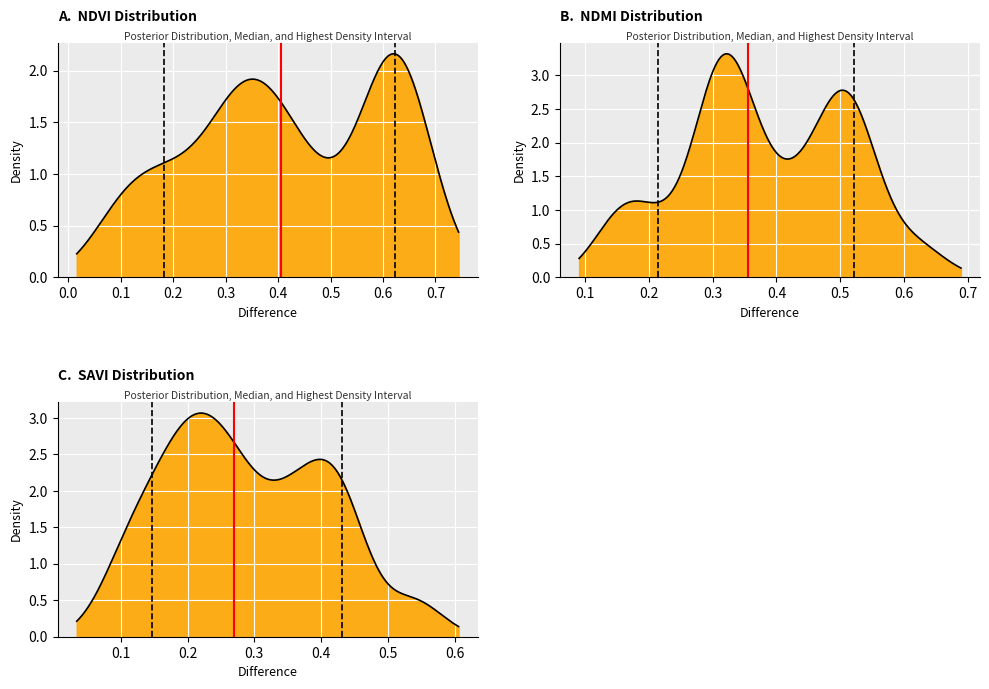

How many values in the HDI series are below 1?

1